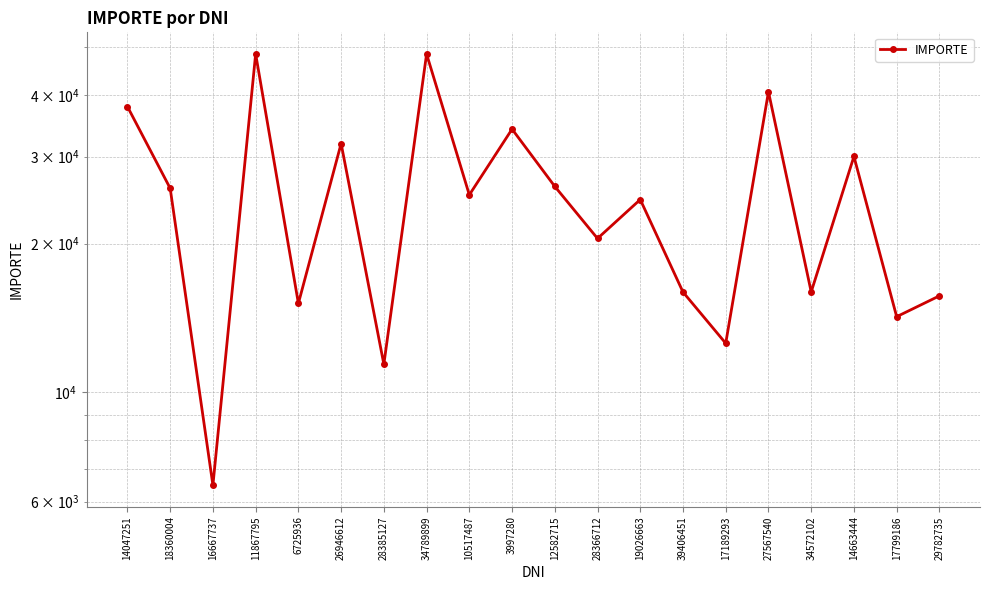

Rank the categories by value from highest to lowest.

11867795, 34789899, 27567540, 14047251, 3997280, 26946612, 14663444, 12582715, 18360004, 10517487, 19026663, 28366712, 34572102, 39406451, 29782735, 6725936, 17799186, 17189293, 28385127, 16667737